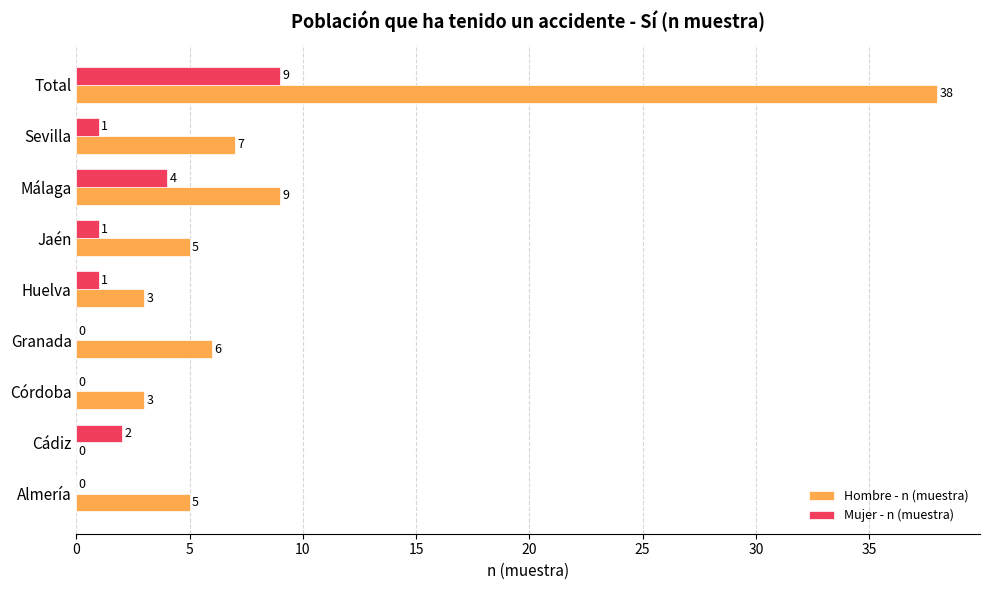

Which series has the largest range (max minus min)?

Hombre - n (muestra)